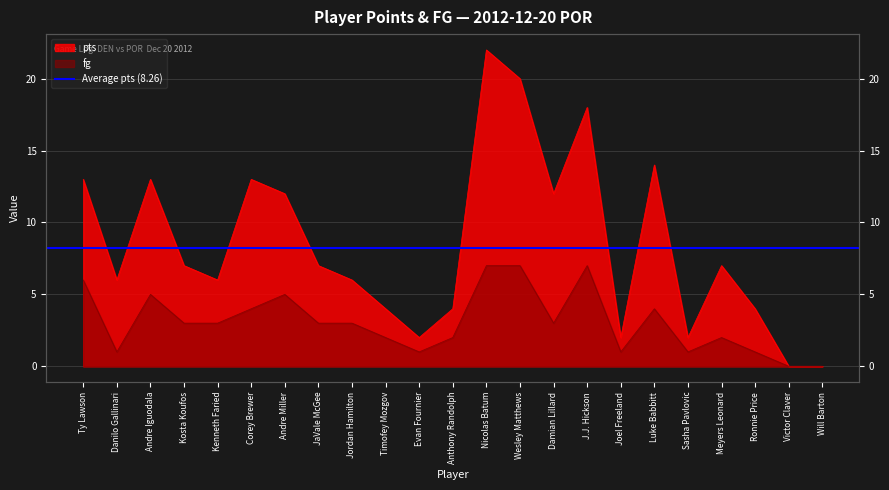

Does the chart have visible grid lines?

Yes